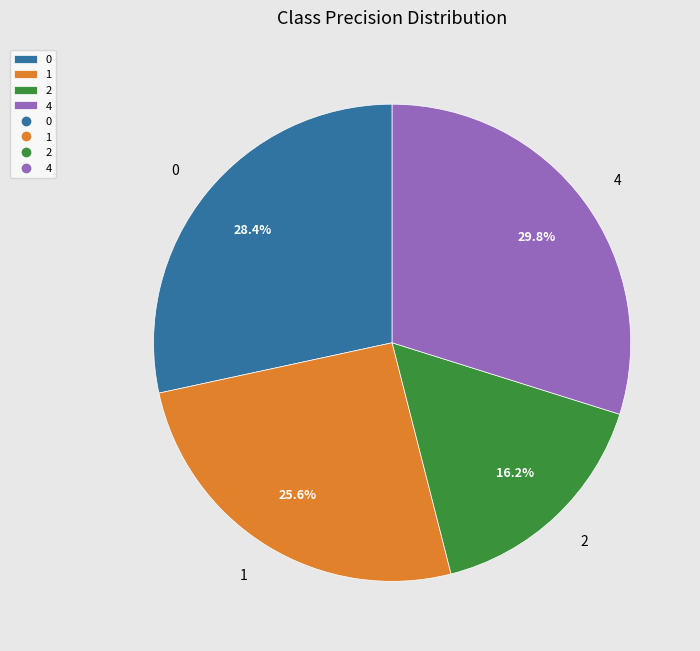

Is it true that 4 is 30% of the pie?

True